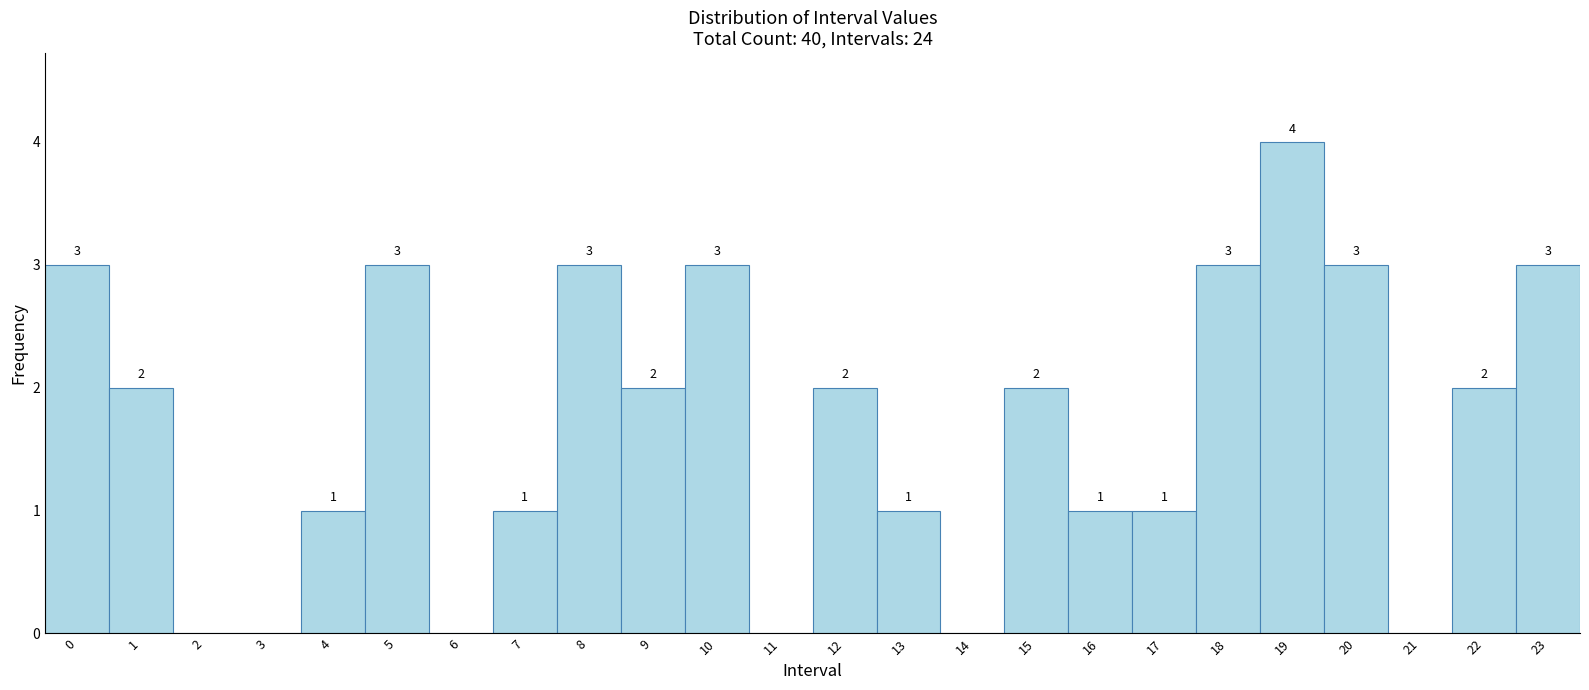

Which range on the x-axis has the tallest bar?

18.5 to 19.5